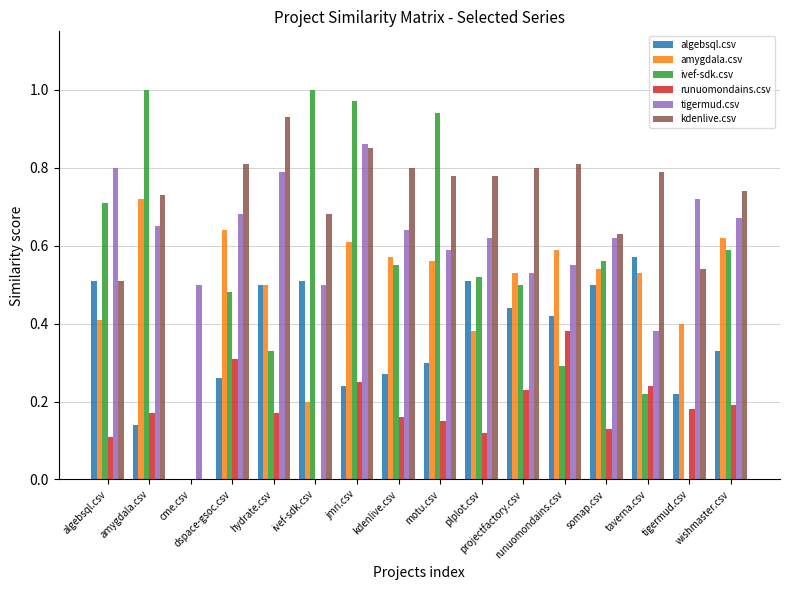

How many data points does each series have?

16